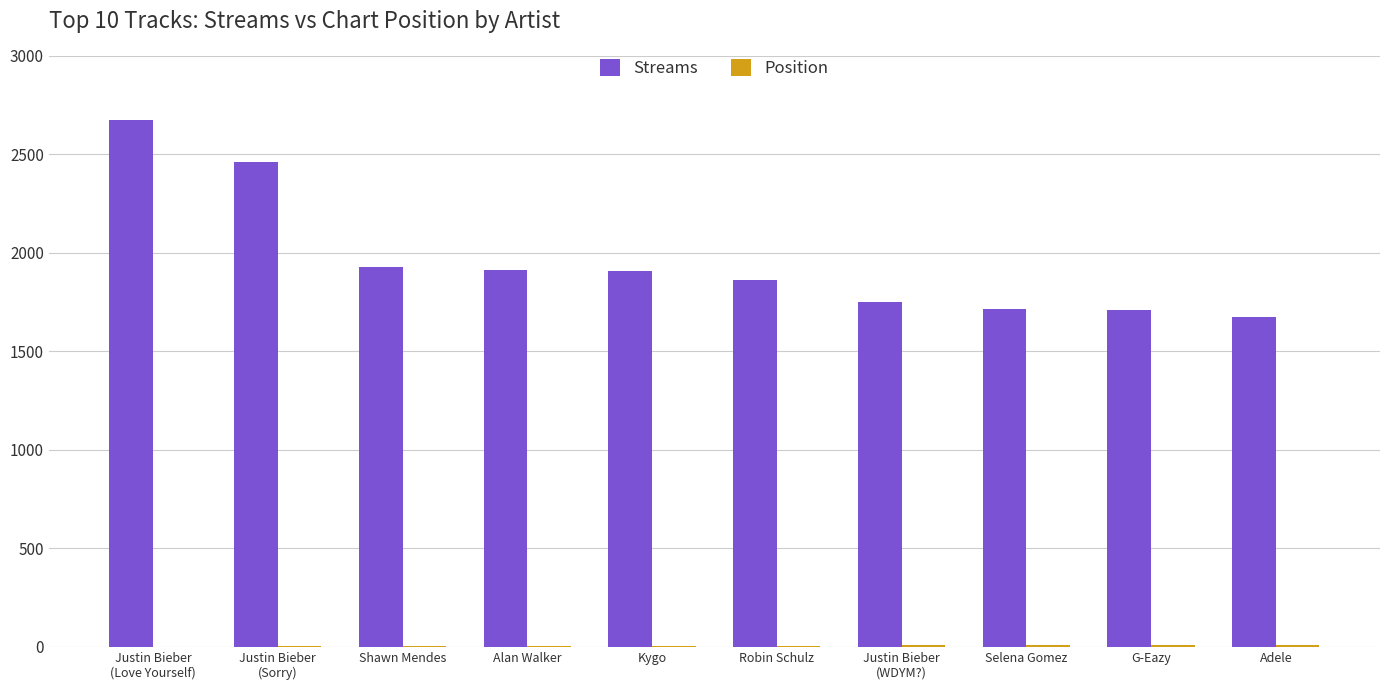

The value of Streams at G-Eazy is 1710. True or false?

True